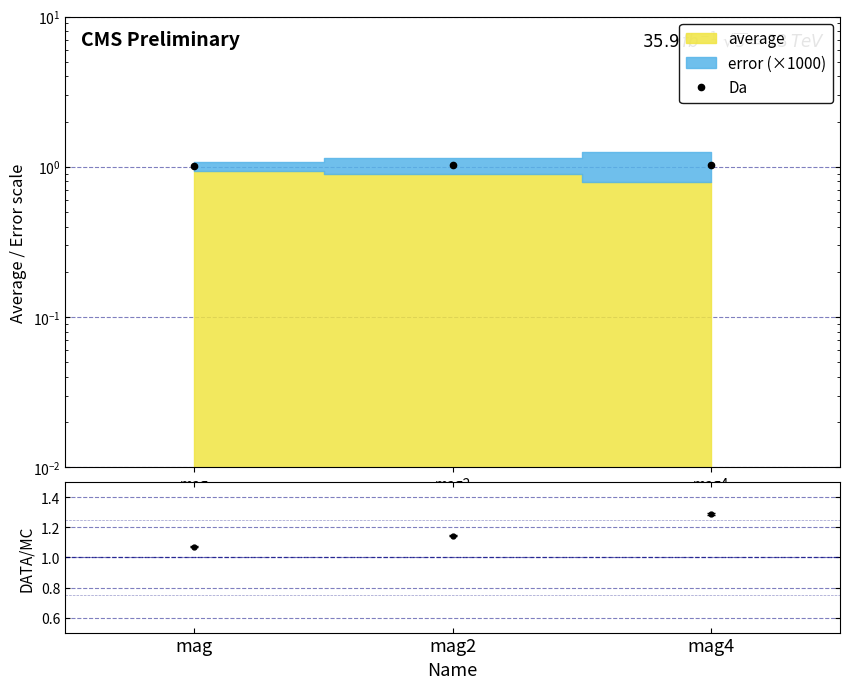

Is this an area chart (filled region under the line)?

No